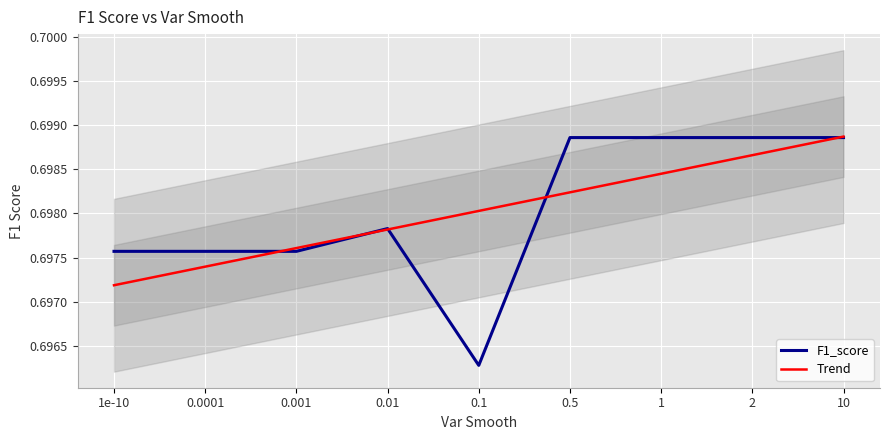

After their last crossing, which series has the higher values: F1_score or Trend?

Trend